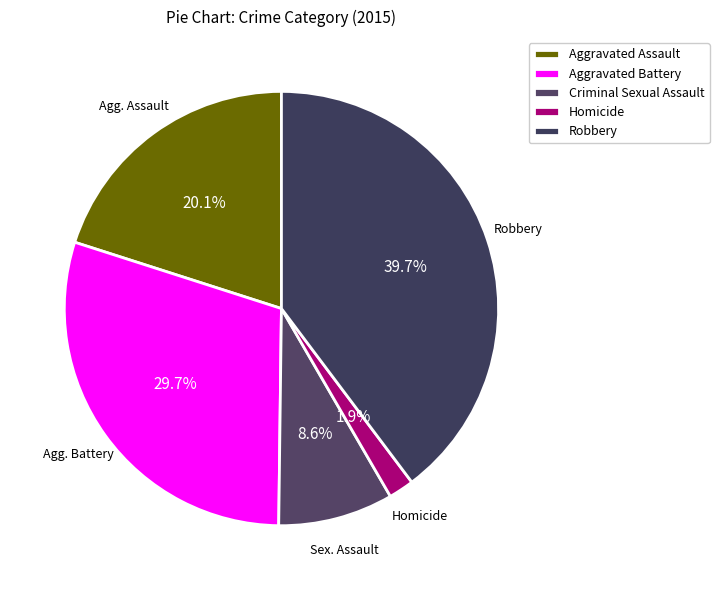

Does Homicide represent more than half of the total?

No